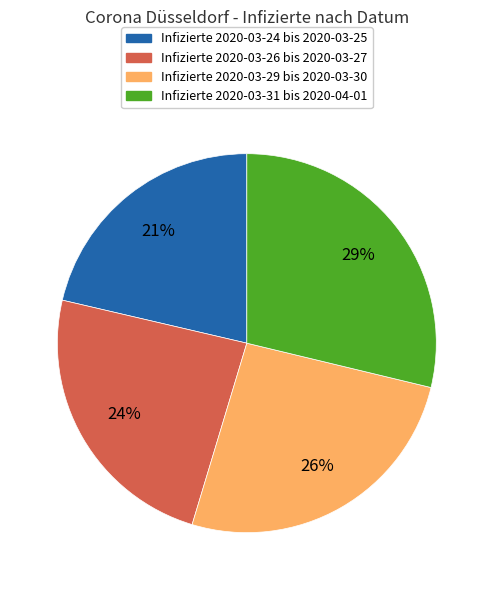

To the nearest percent, what is the average slice percentage?

25%